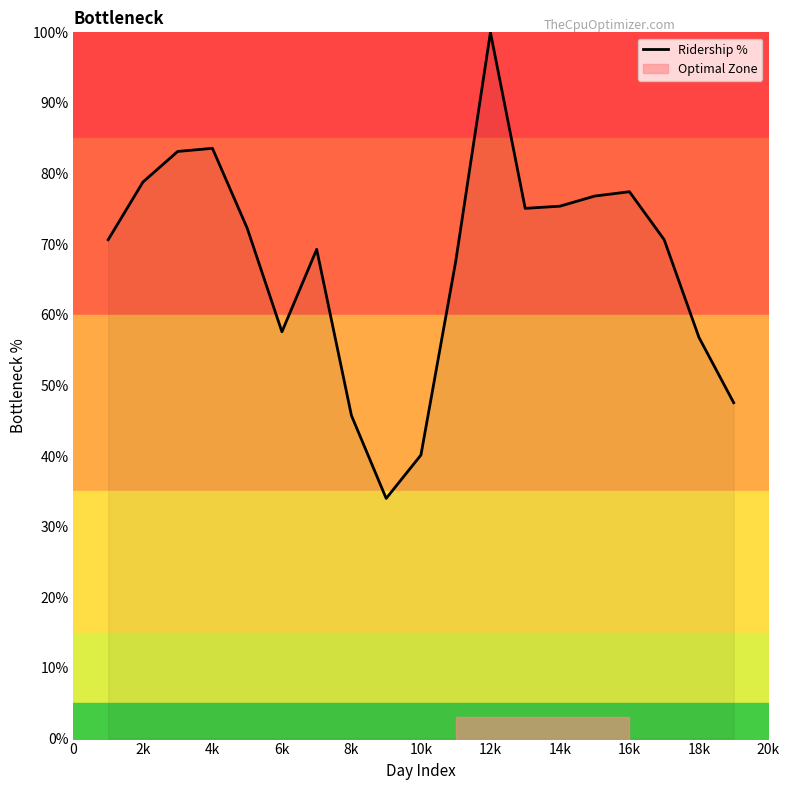

True or false: there are more than 1 points higher than both neighbors.

True